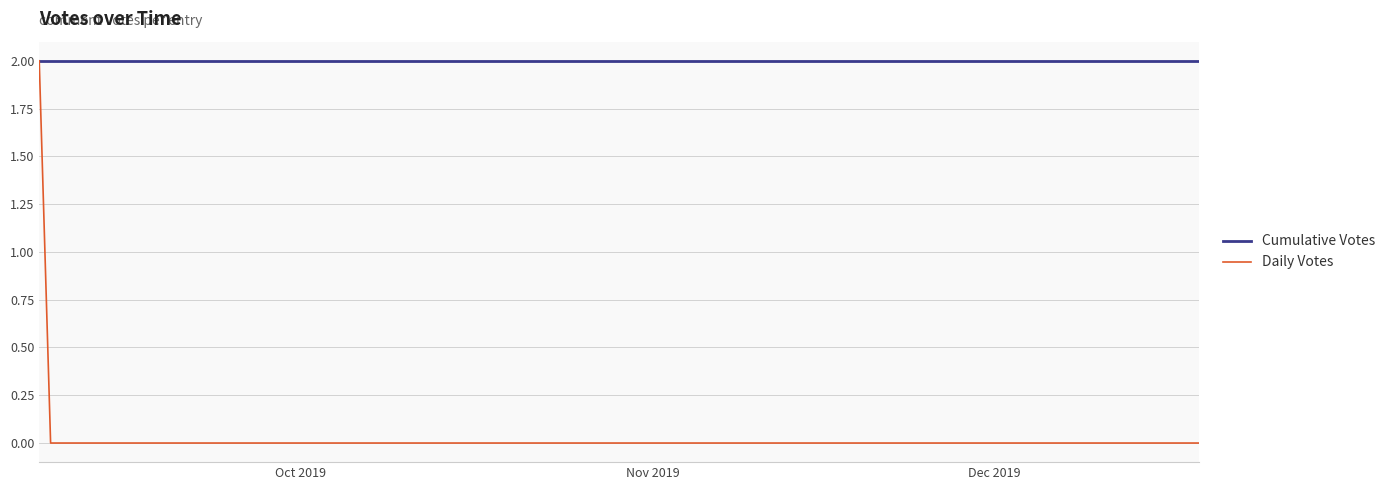

Reading left to right, list all the values displayed in this chart.

Cumulative Votes: 2	2	2	2	2	2	2	2	2	2	2
Daily Votes: 2	0	0	0	0	0	0	0	0	0	0